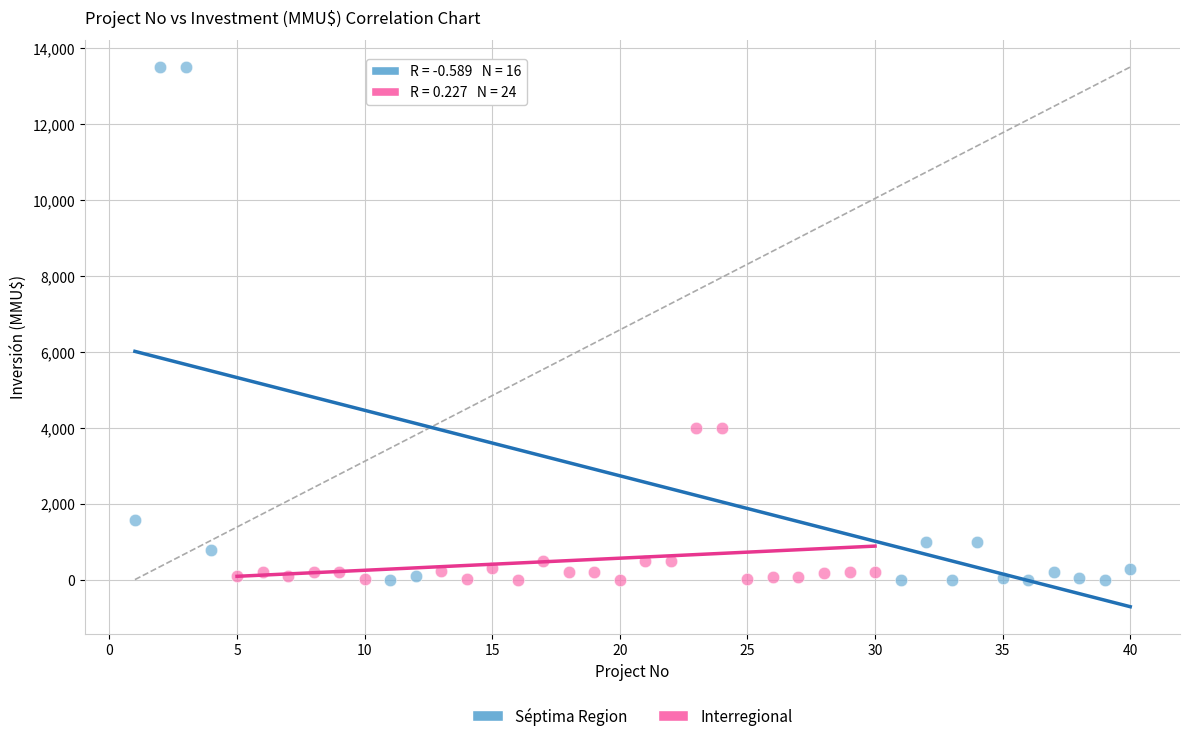

Which series has the largest Y range (max minus min)?

Séptima Region